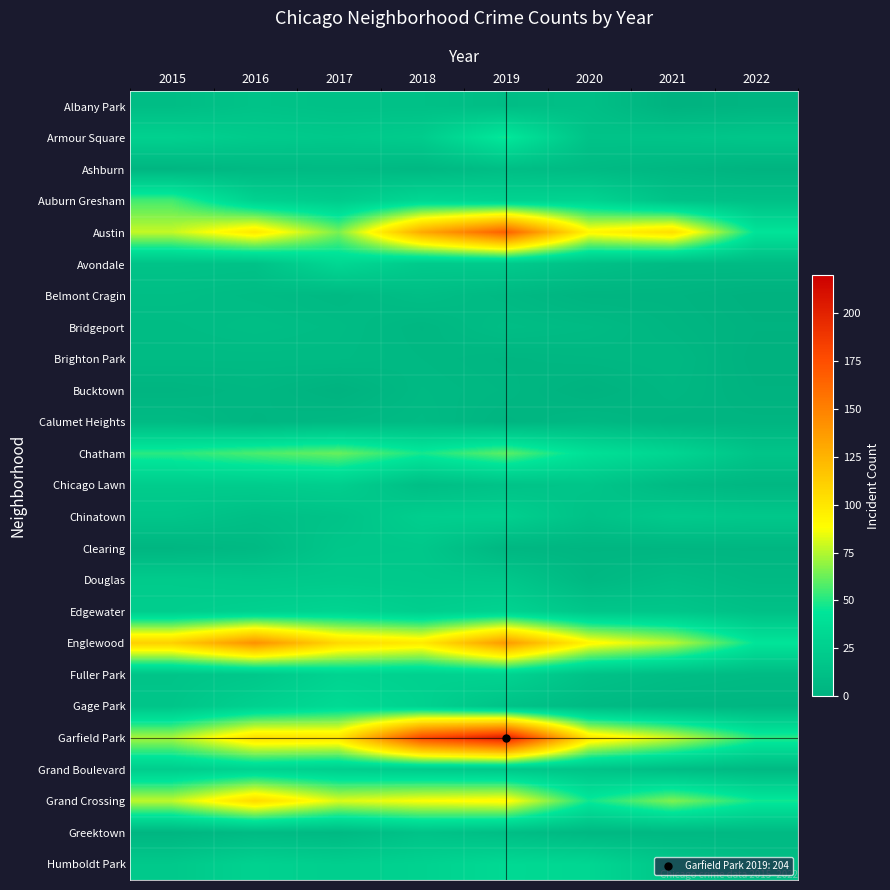

How many series are shown in this chart?

25